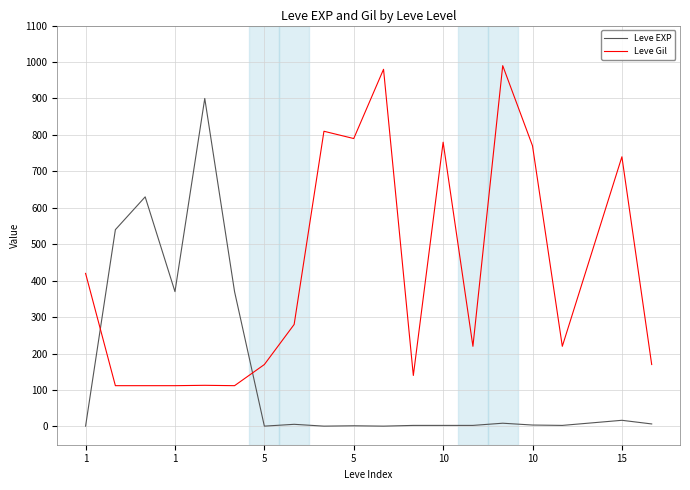

What is the difference between the maximum and minimum values in the Leve Gil series?

878